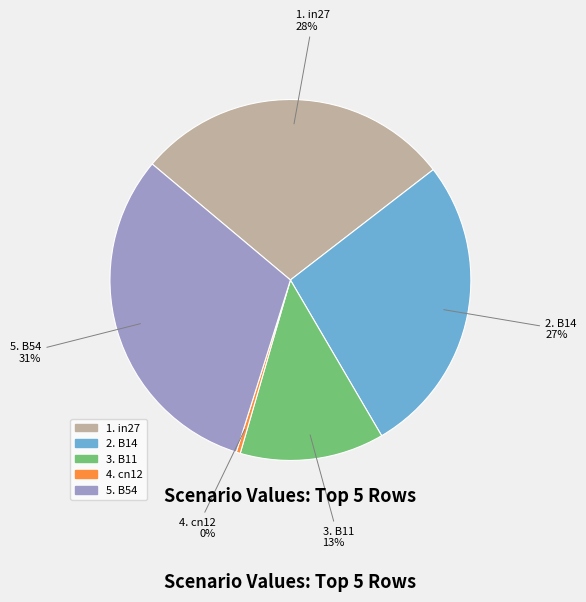

Is there any slice that represents more than half of the pie?

No